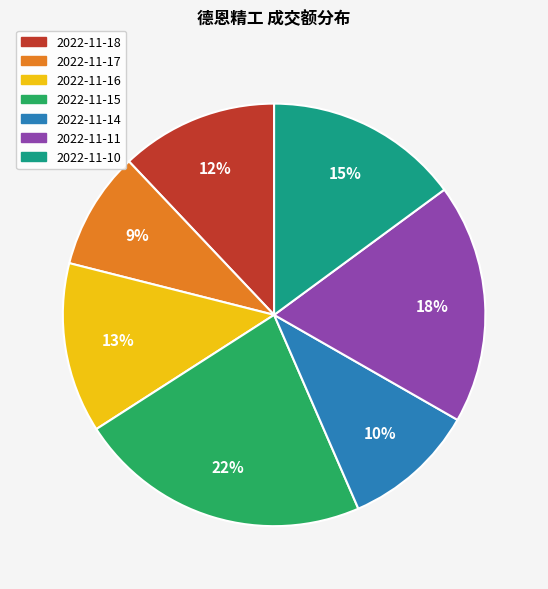

Count the number of slices in the pie.

7